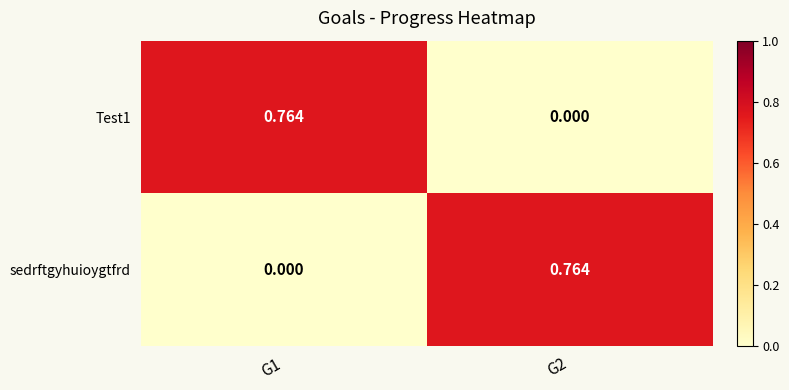

What is the total value across all series at G2?

0.8